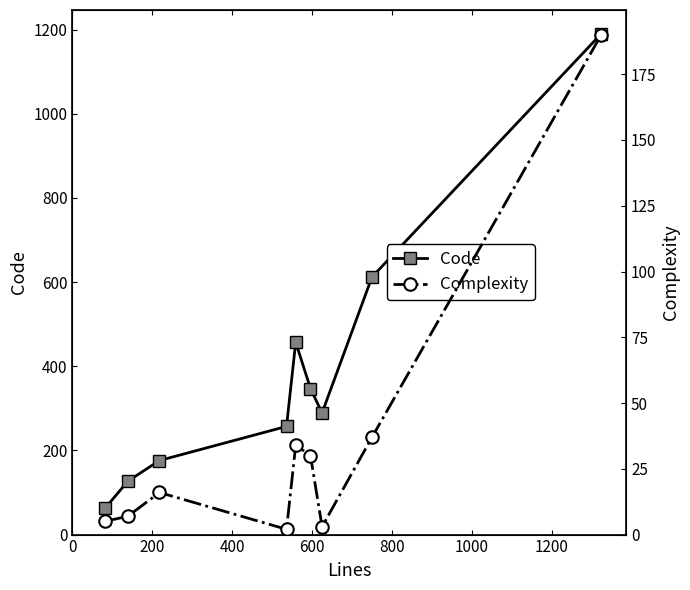

In Code, how many points are lower than both neighbors (excluding endpoints)?

1